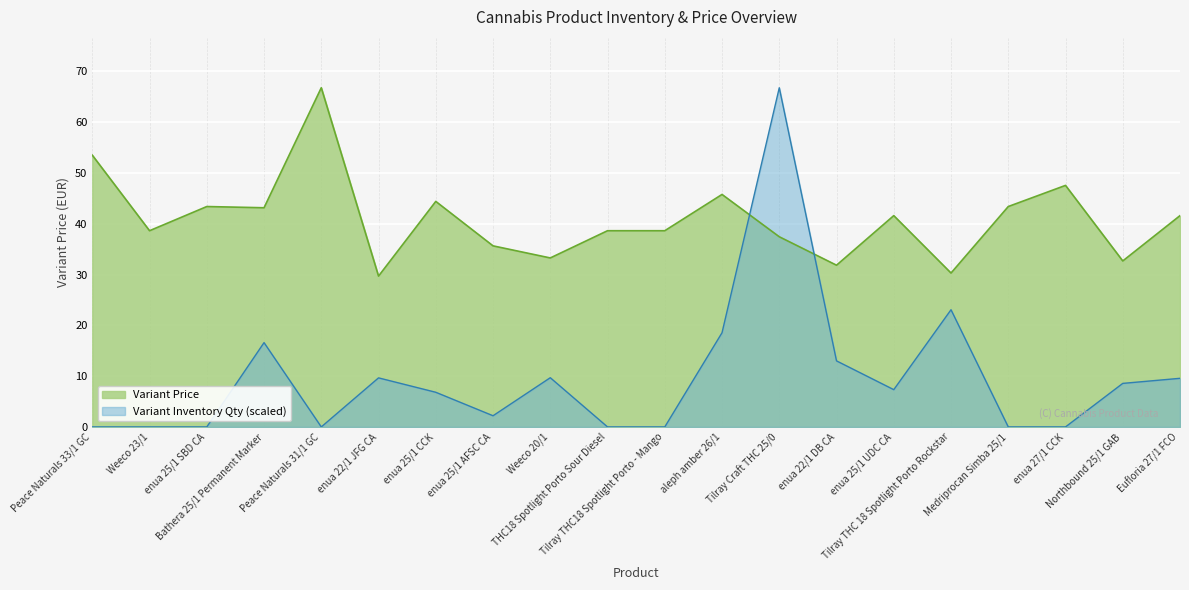

What is the maximum value shown in the chart?

66.8